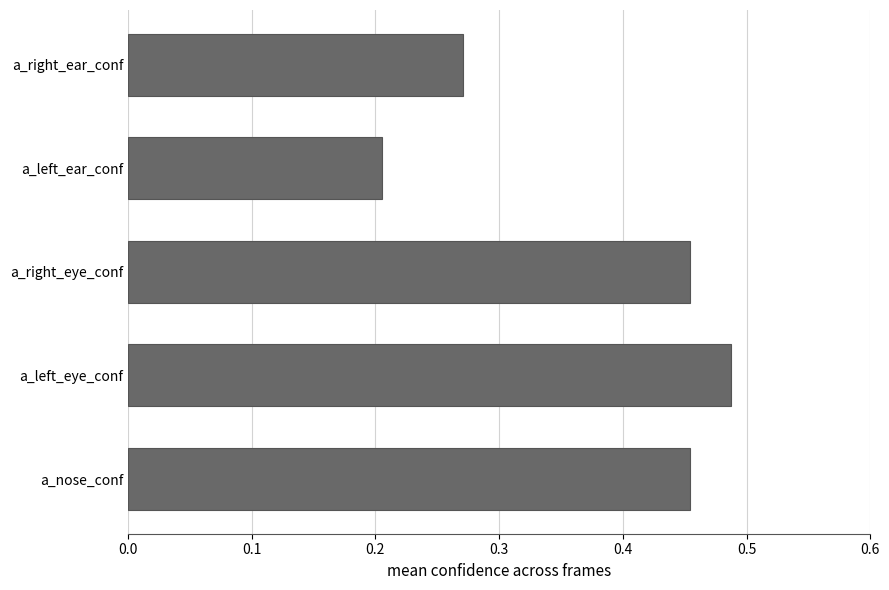

Where is the data nearest to the value 0?

a_left_ear_conf